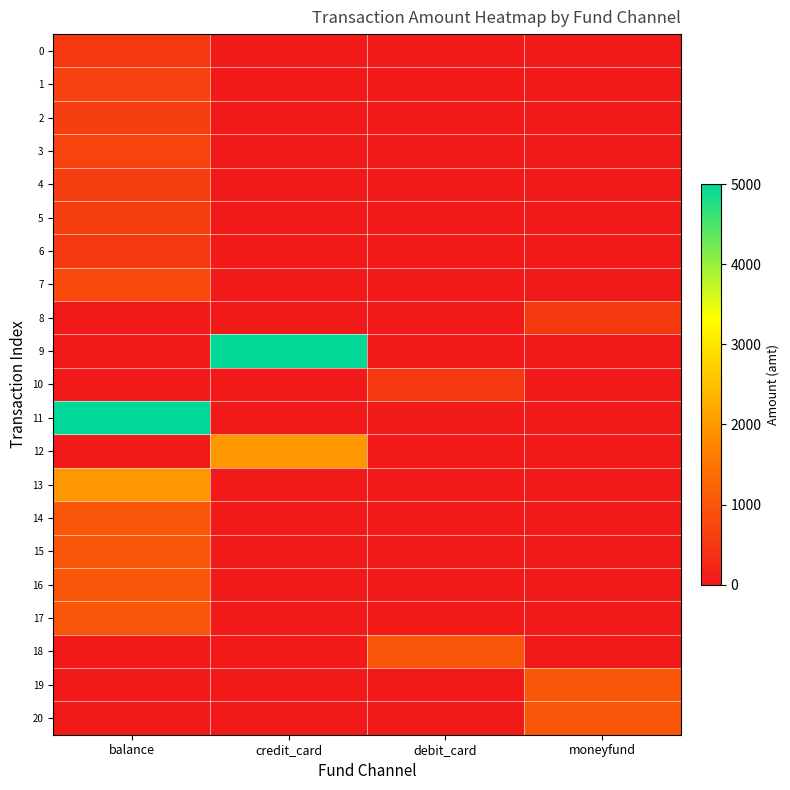

How many data points does each series have?

4